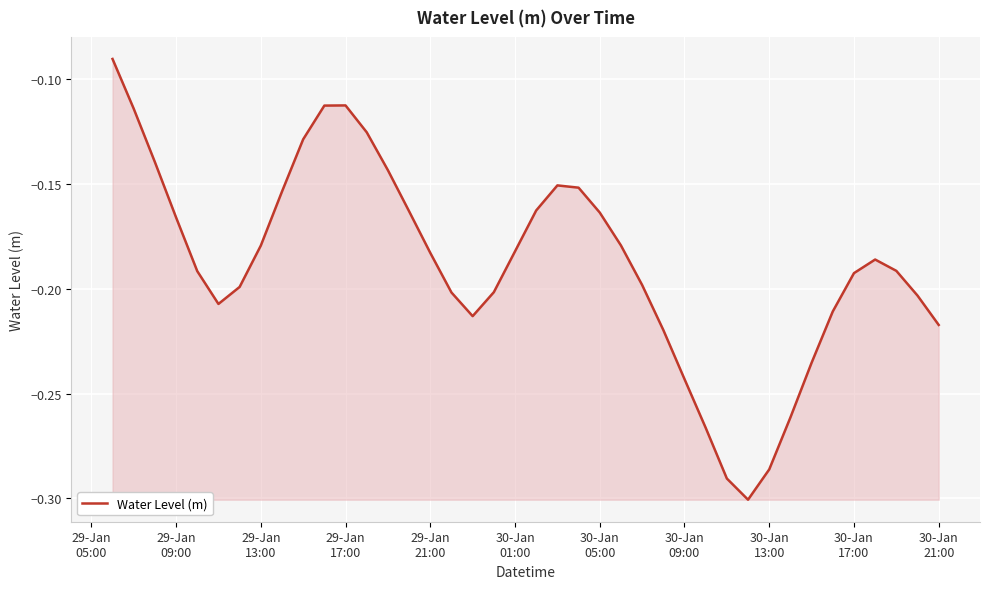

Is this an area chart (filled region under the line)?

Yes